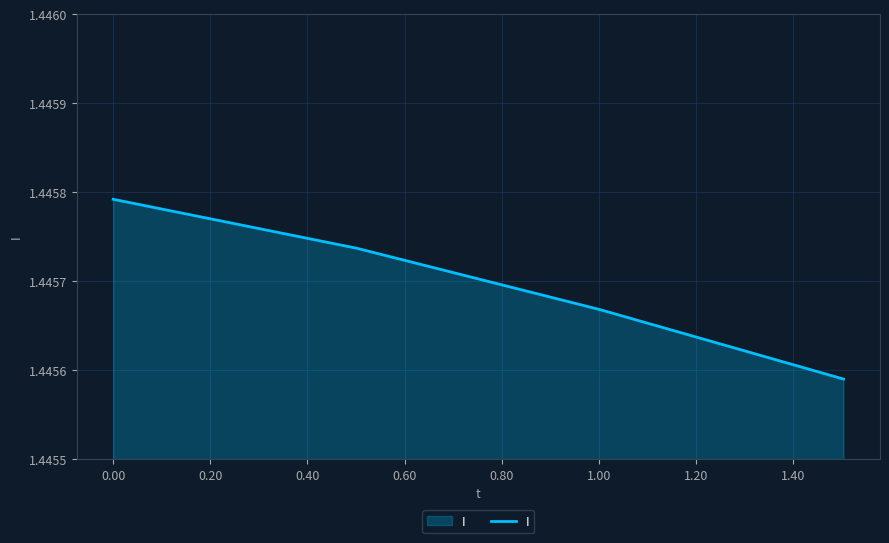

True or false: there are more than 1 points higher than both neighbors.

False